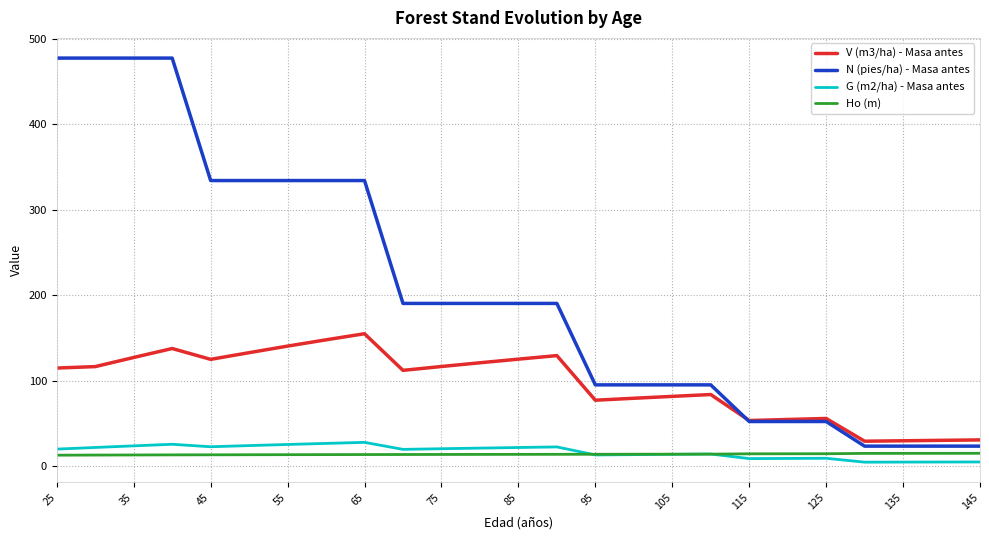

What is the maximum value shown in the chart?

477.5